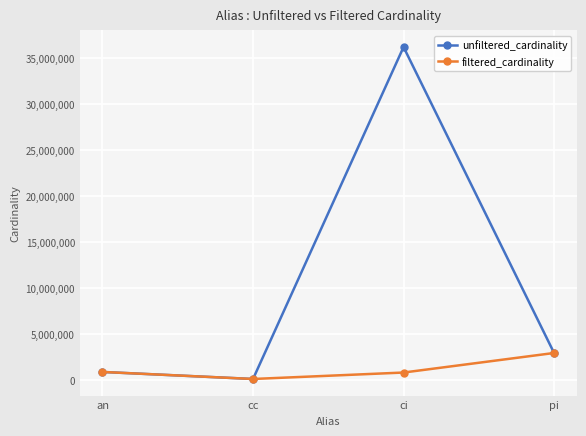

Which series has the largest total across all categories?

unfiltered_cardinality